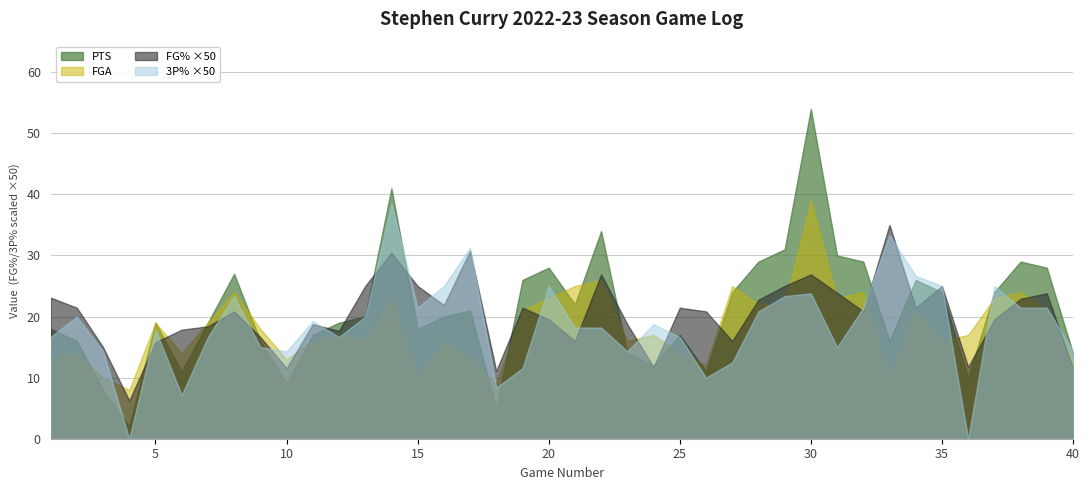

At which category does FG% reach its first local peak?

8